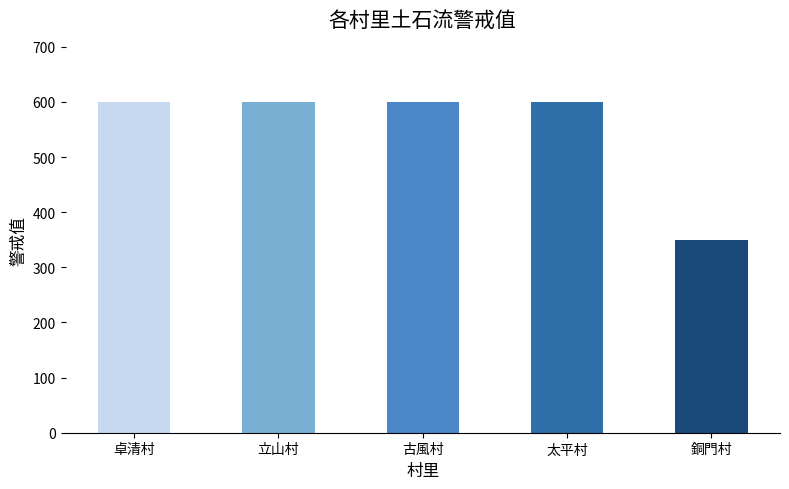

The value at 銅門村 is 350. True or false?

True